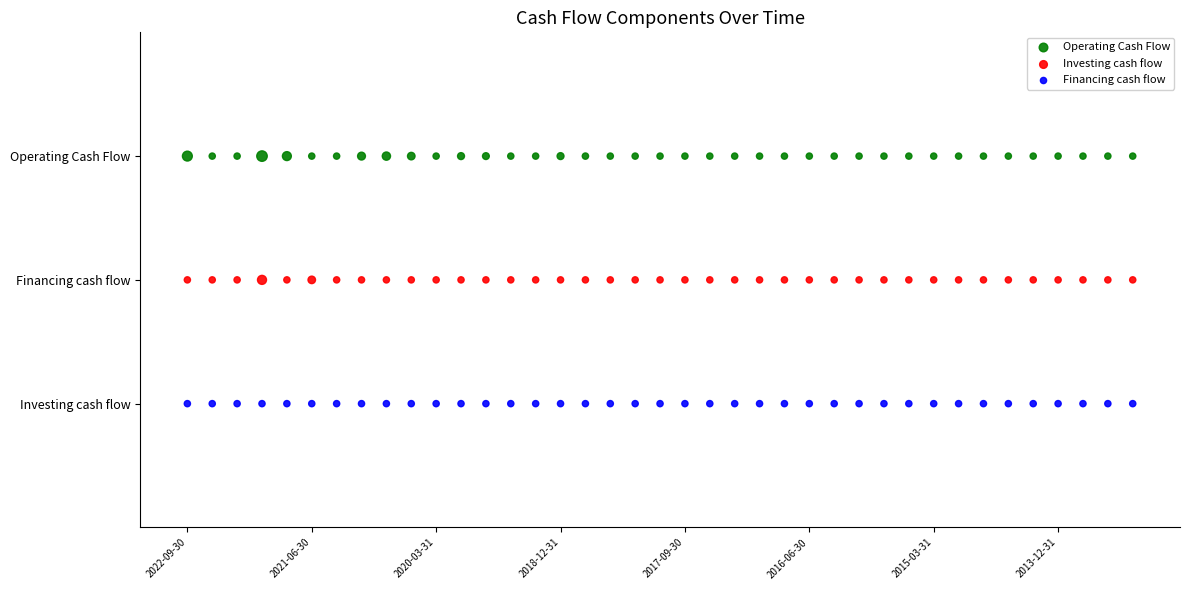

What are all the series names shown in the legend?

Operating Cash Flow, Investing cash flow, Financing cash flow